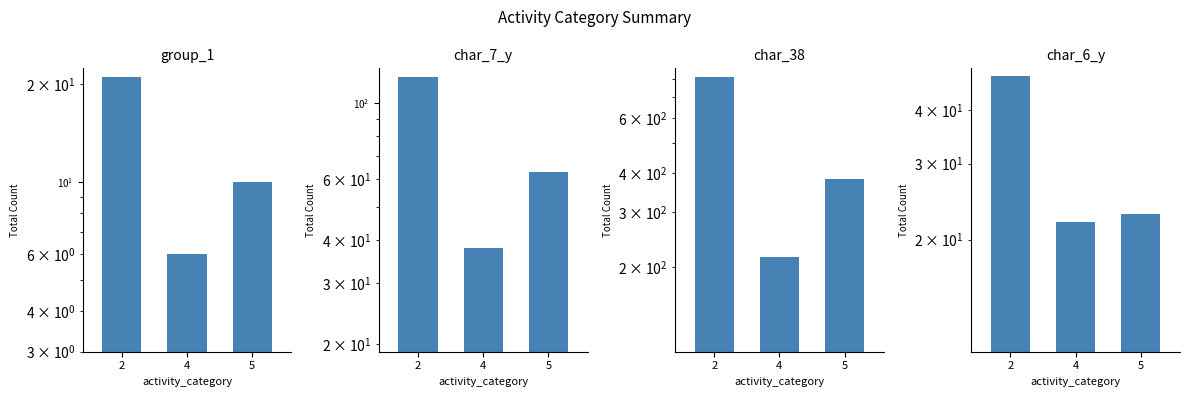

What are all the series names shown in the legend?

group_1, char_7_y, char_38, char_6_y